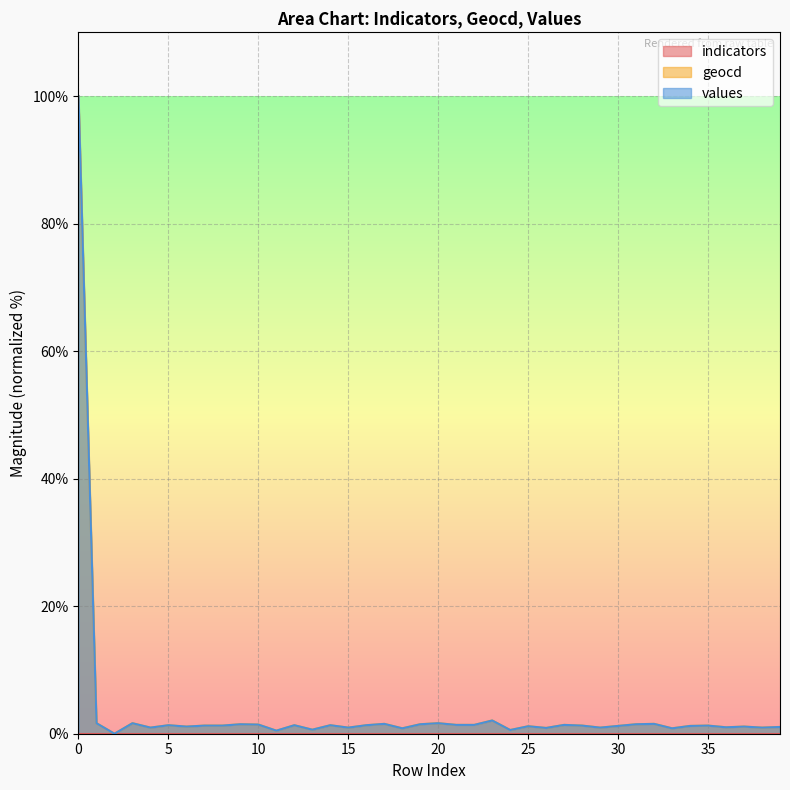

True or false: geocd and values cross at least once.

False